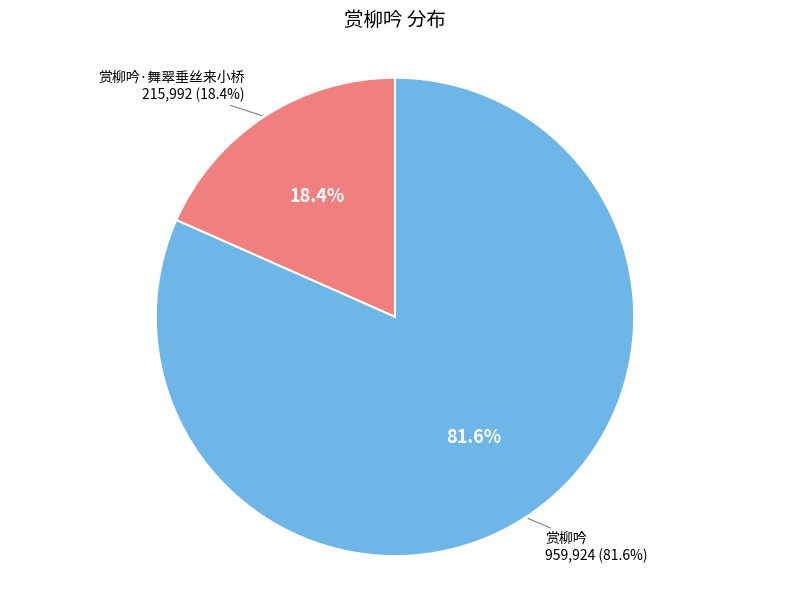

How many slices are in this pie chart?

2